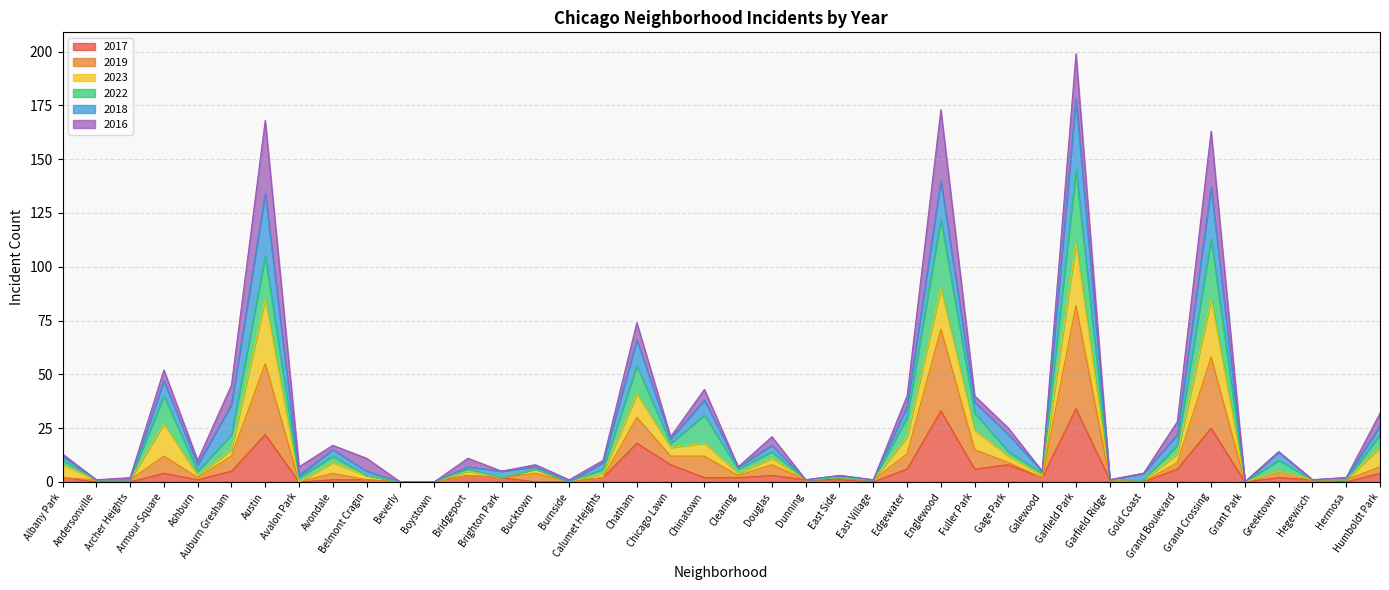

At which category is the sum across all series the highest?

Garfield Park